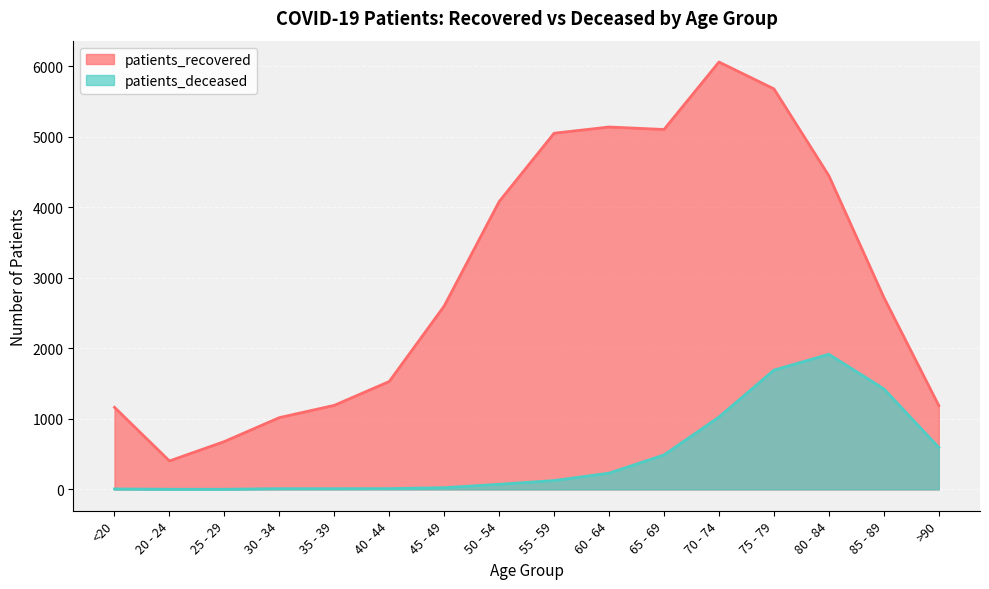

Which series has the largest total across all categories?

patients_recovered